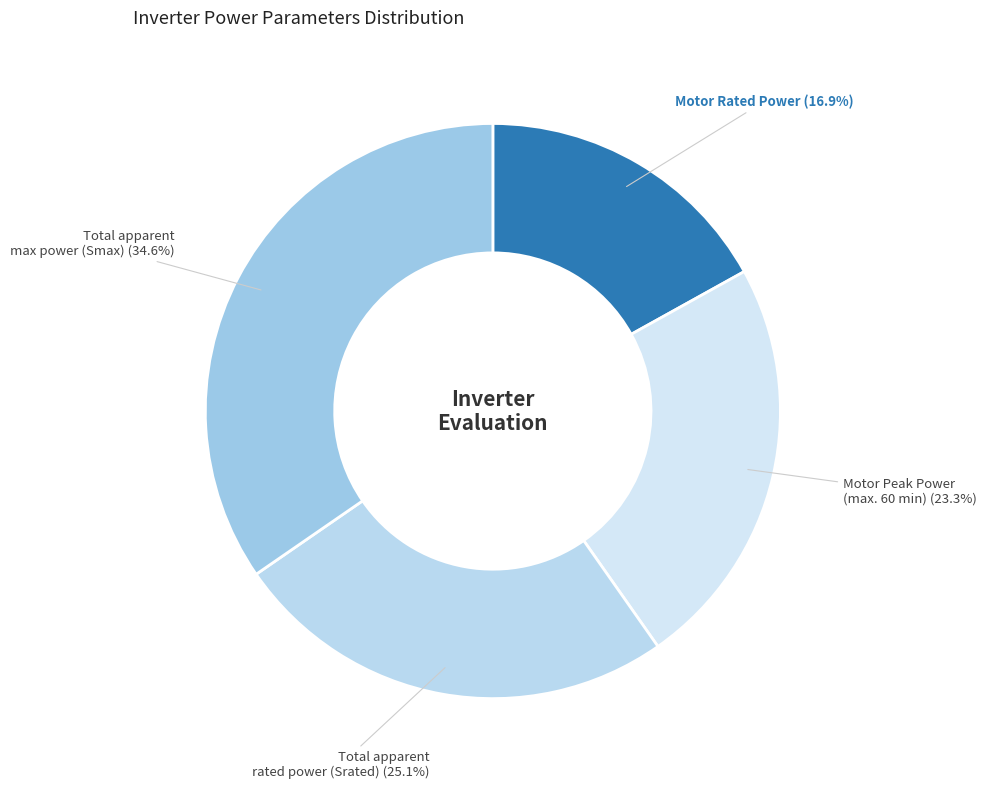

How many slices are in this pie chart?

4